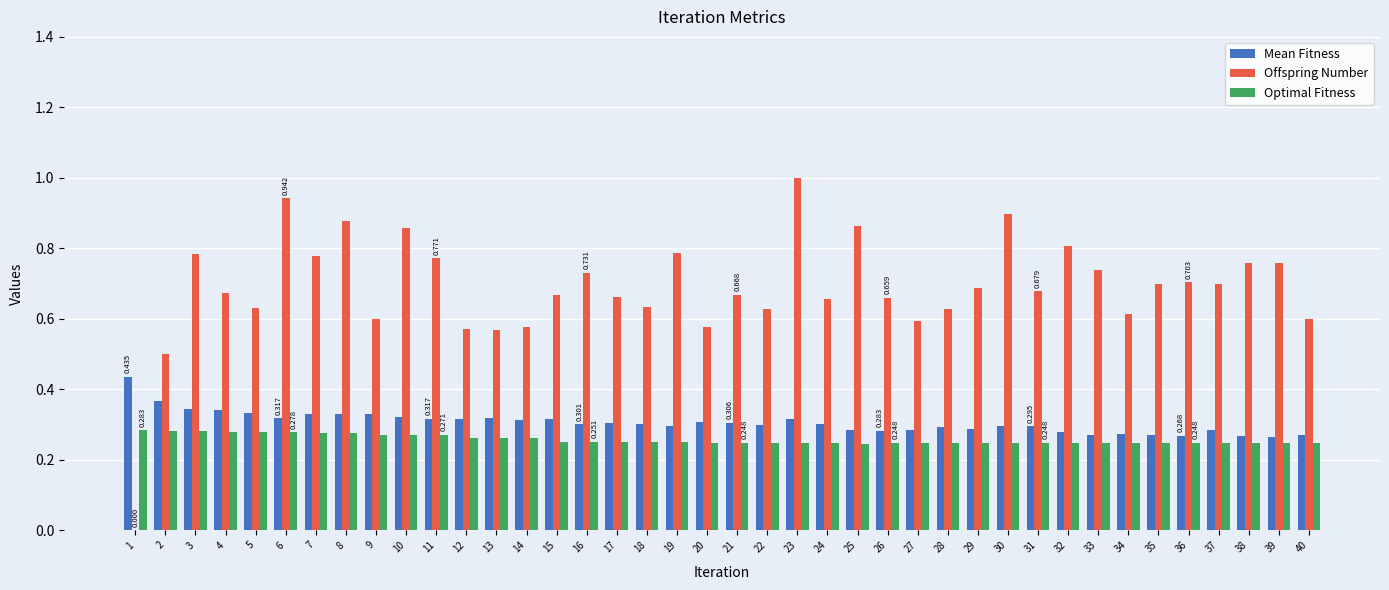

Which series has the largest total across all categories?

Offspring Number